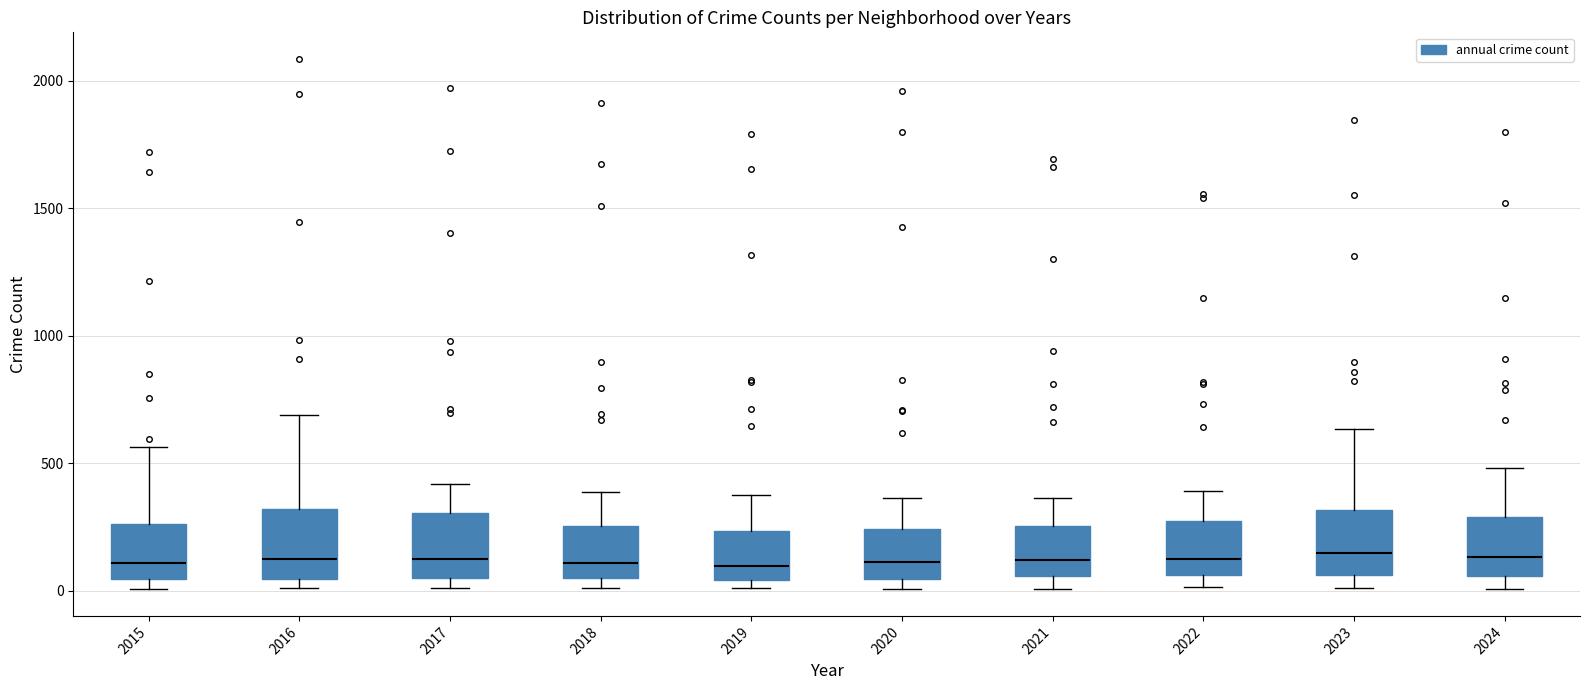

Reading left to right, transcribe this box plot: for each box, give where its median line is, the range the box spans, and where its two whiskers end, as read against the y-axis. The values are not printed on the chart, so give them approximately, as read against the axis.

2015: median 100, box 50 to 250, whiskers 0 to 550
2016: median 150, box 50 to 300, whiskers 0 to 700
2017: median 100, box 50 to 300, whiskers 0 to 400
2018: median 100, box 50 to 250, whiskers 0 to 400
2019: median 100, box 50 to 250, whiskers 0 to 400
2020: median 100, box 50 to 250, whiskers 0 to 350
2021: median 100, box 50 to 250, whiskers 0 to 350
2022: median 100, box 50 to 250, whiskers 0 to 400
2023: median 150, box 50 to 300, whiskers 0 to 650
2024: median 150, box 50 to 300, whiskers 0 to 500